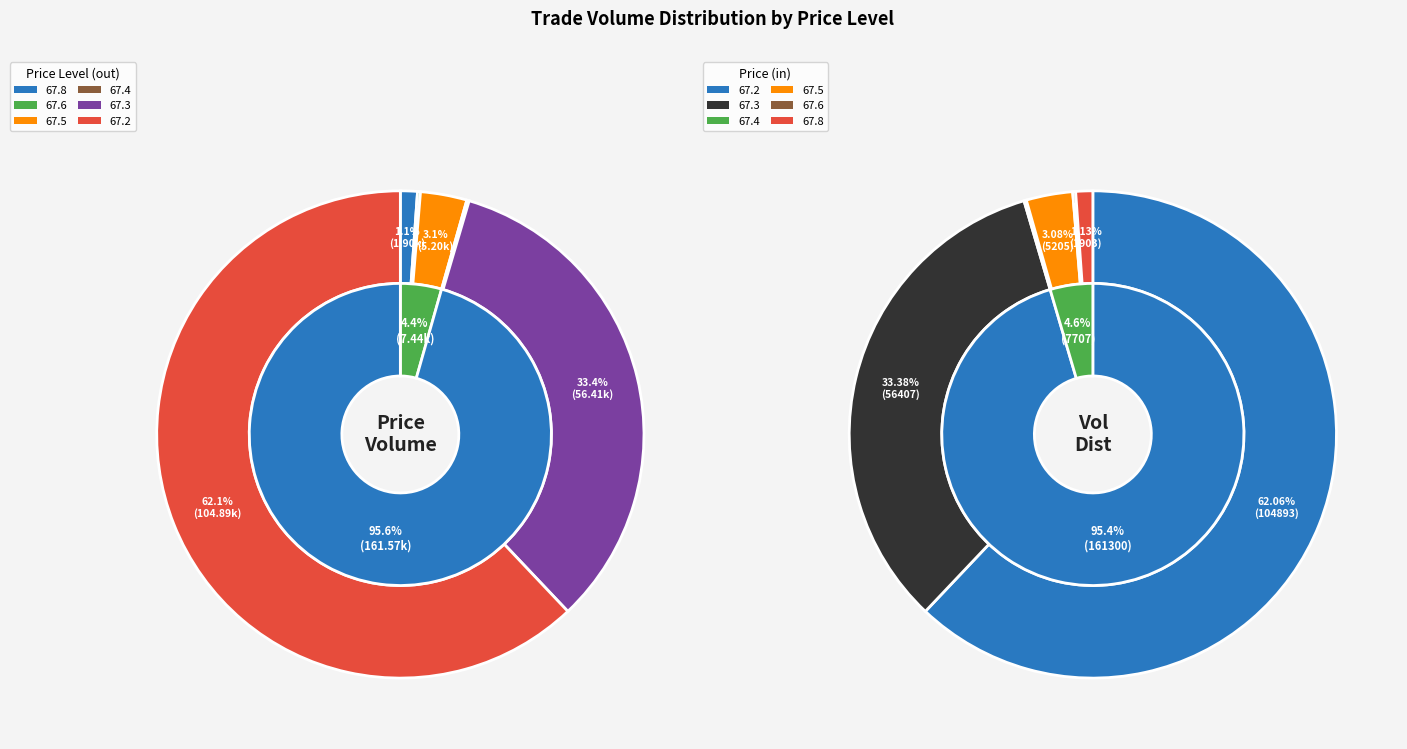

Which has a higher value, 67.6 or 9?

67.6